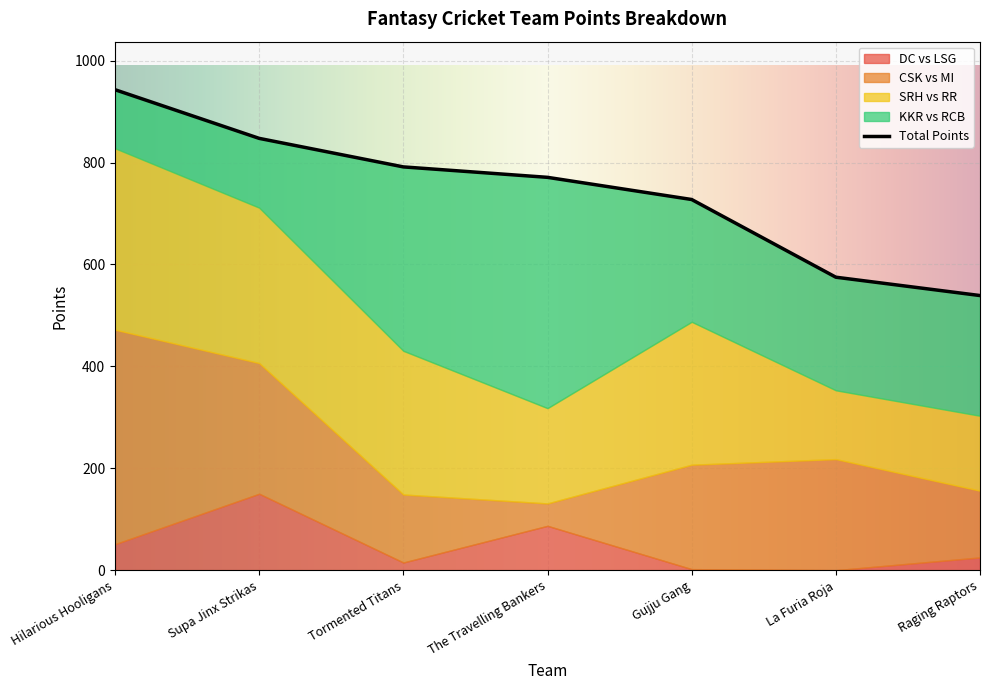

How many interior local peaks does the KKR vs RCB series have?

1